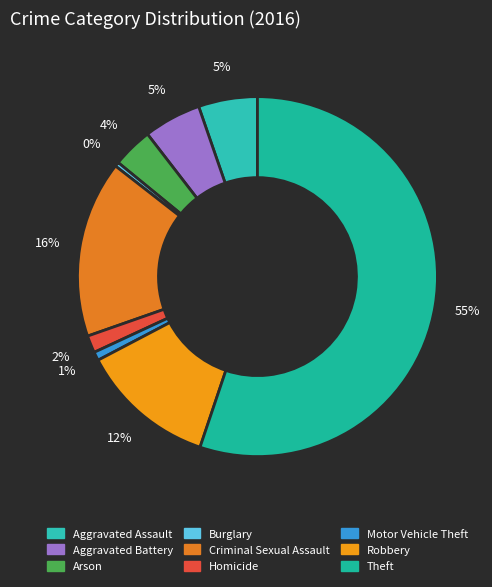

To the nearest percent, what portion does Motor Vehicle Theft represent?

1%